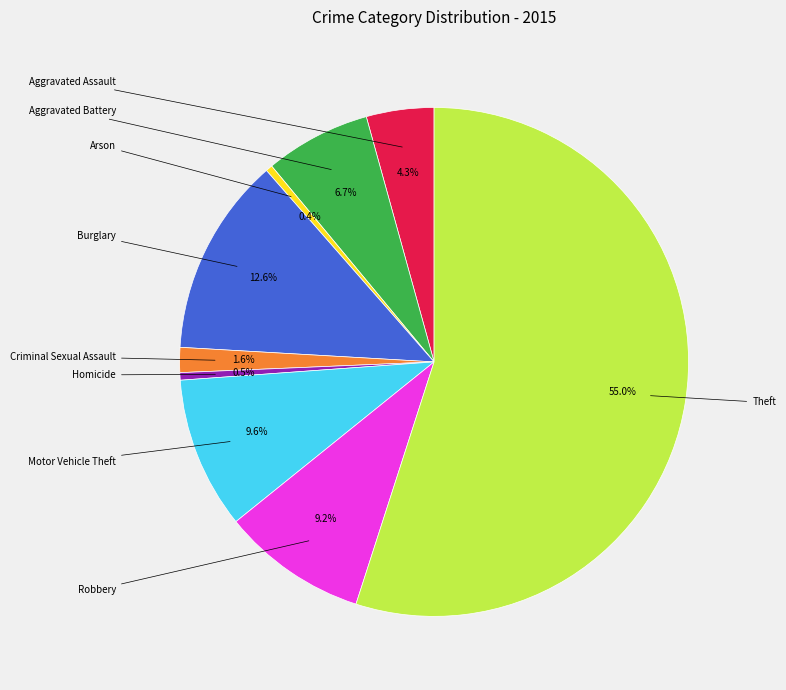

To the nearest percent, what is the average slice percentage?

11%